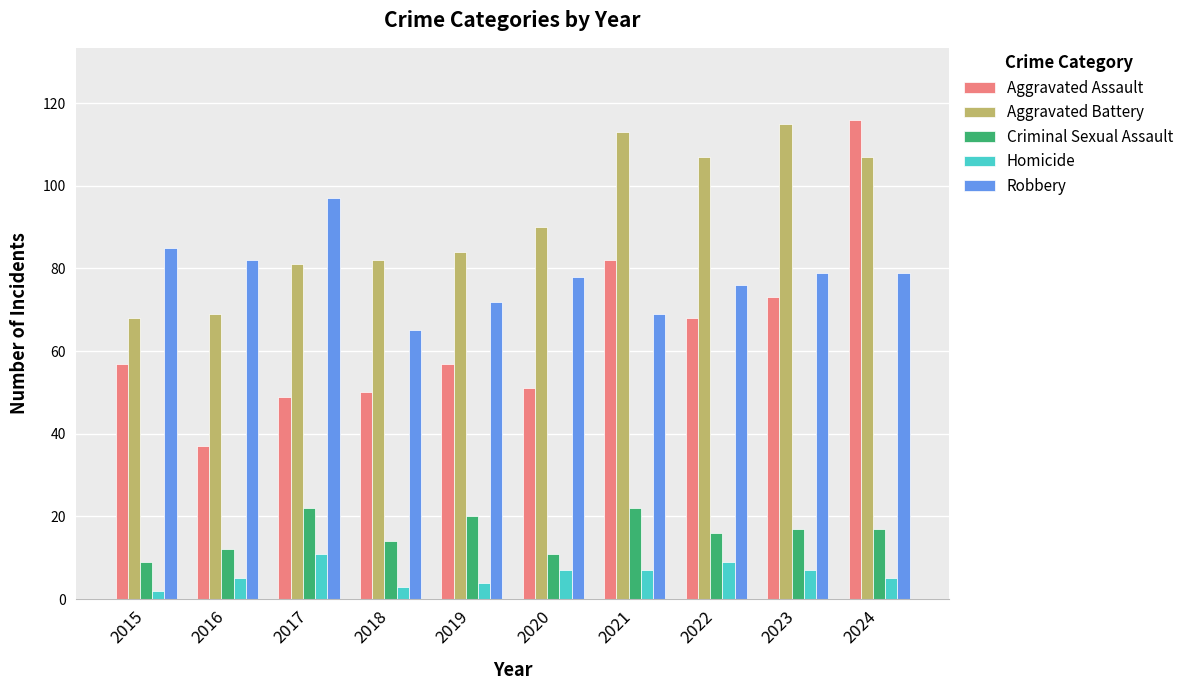

At how many categories does at least one series exceed 35?

10